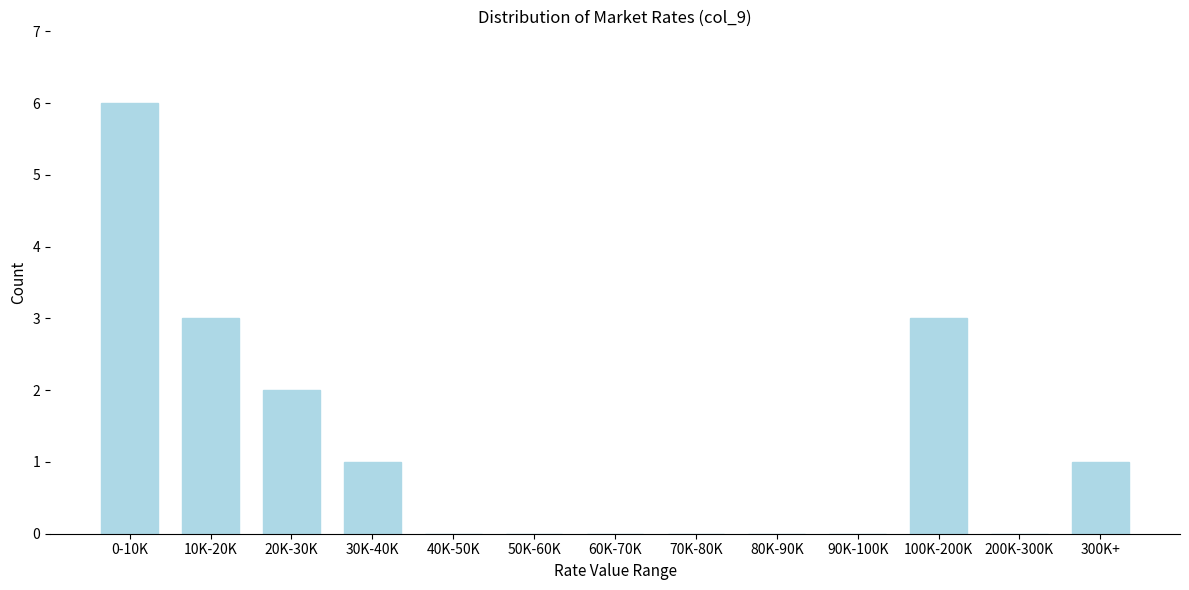

Reading right to left, extract all data points from this chart.

300K+=1	200K-300K=0	100K-200K=3	90K-100K=0	80K-90K=0	70K-80K=0	60K-70K=0	50K-60K=0	40K-50K=0	30K-40K=1	20K-30K=2	10K-20K=3	0-10K=6